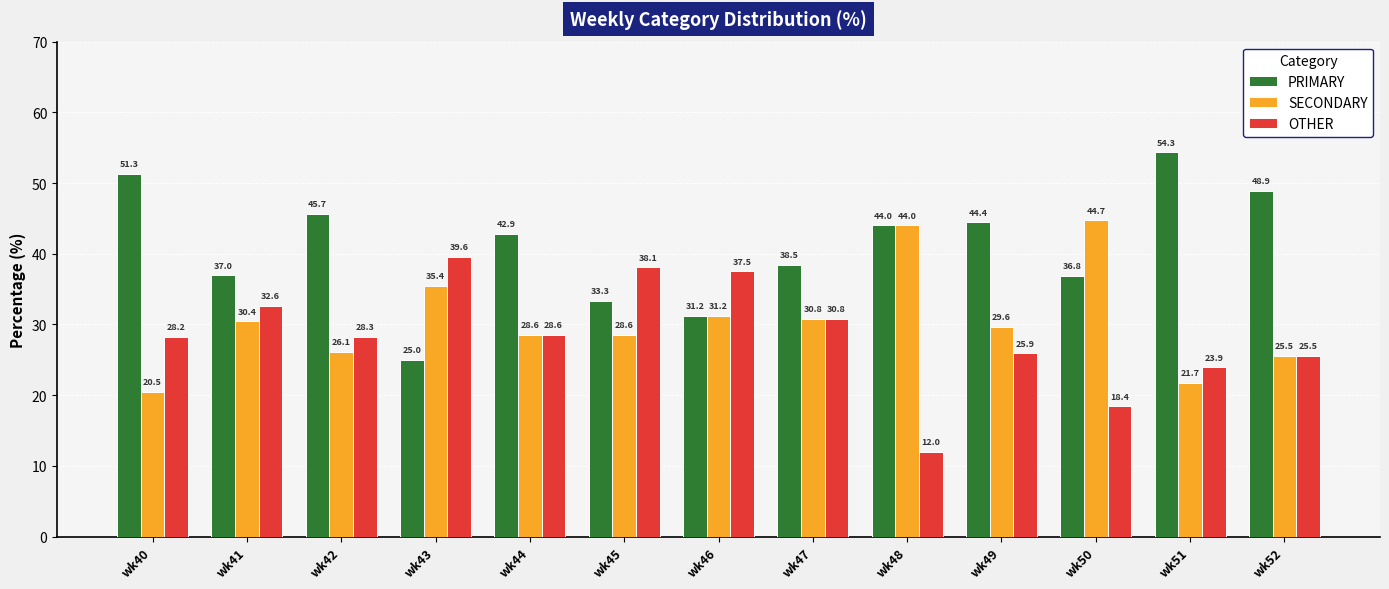

Which series has the largest total across all categories?

PRIMARY